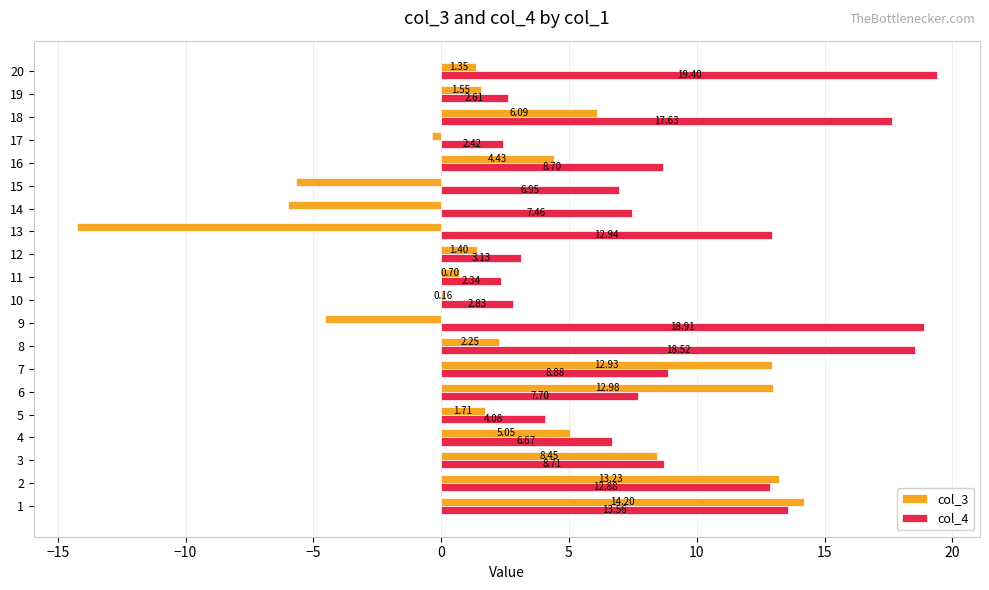

What are all the series names shown in the legend?

col_3, col_4